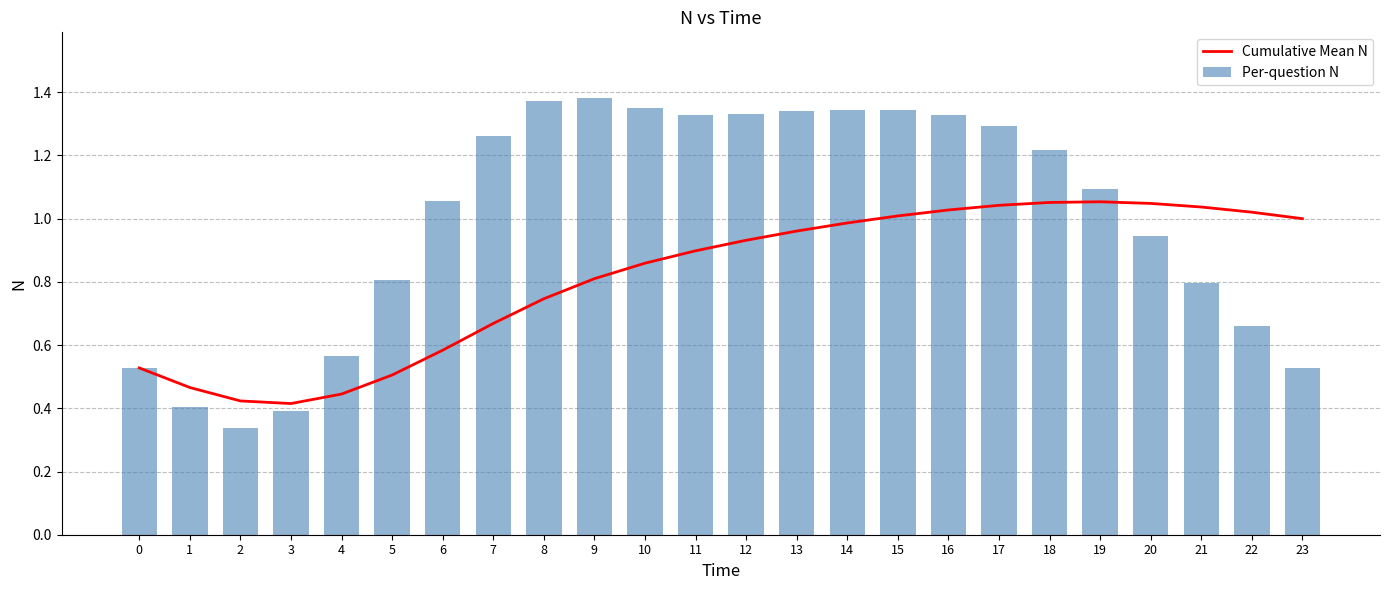

Rank the categories by Per-question N value from highest to lowest.

9, 8, 10, 14, 15, 13, 12, 11, 16, 17, 7, 18, 19, 6, 20, 5, 21, 22, 4, 23, 0, 1, 3, 2